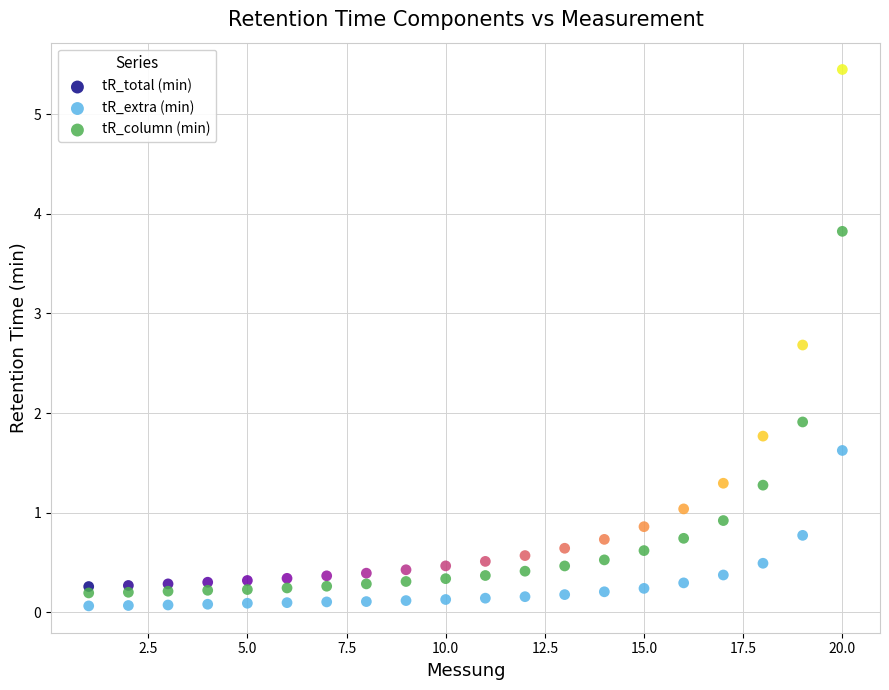

Across all data points, what is the range of Y values (max minus min)?

5.4